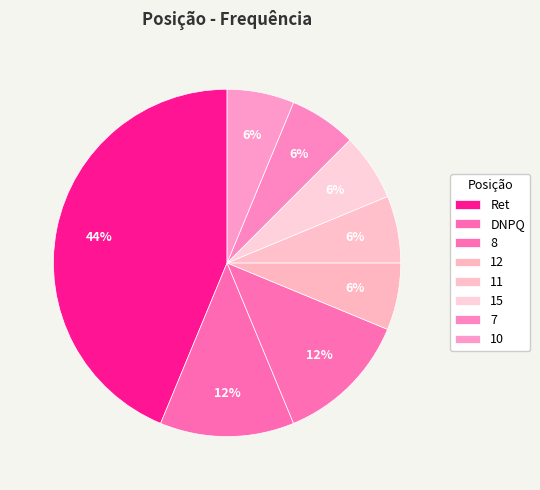

Is 11 the majority of the pie?

No